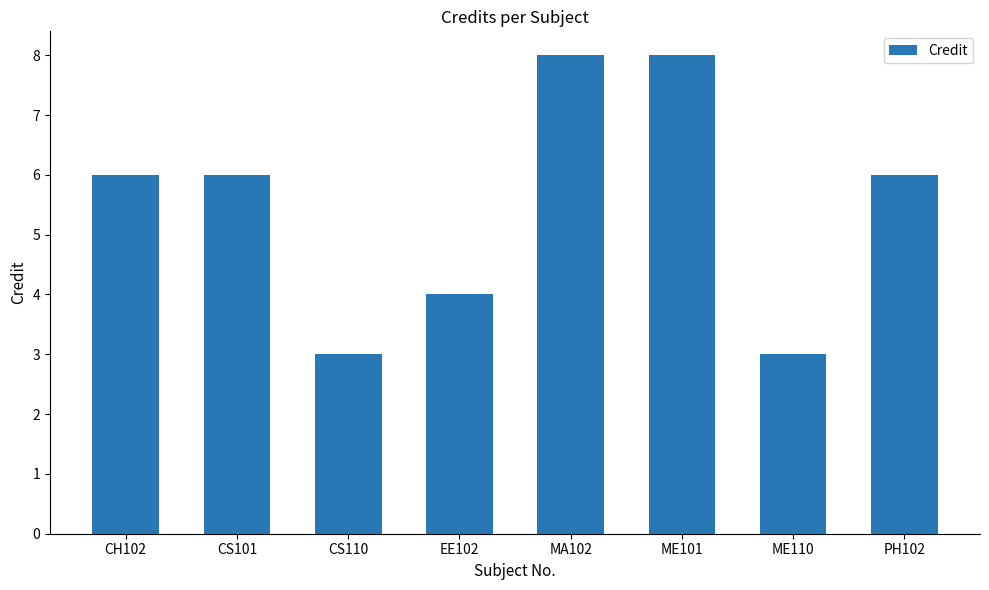

What is the change in value from CS101 to ME101?

+2